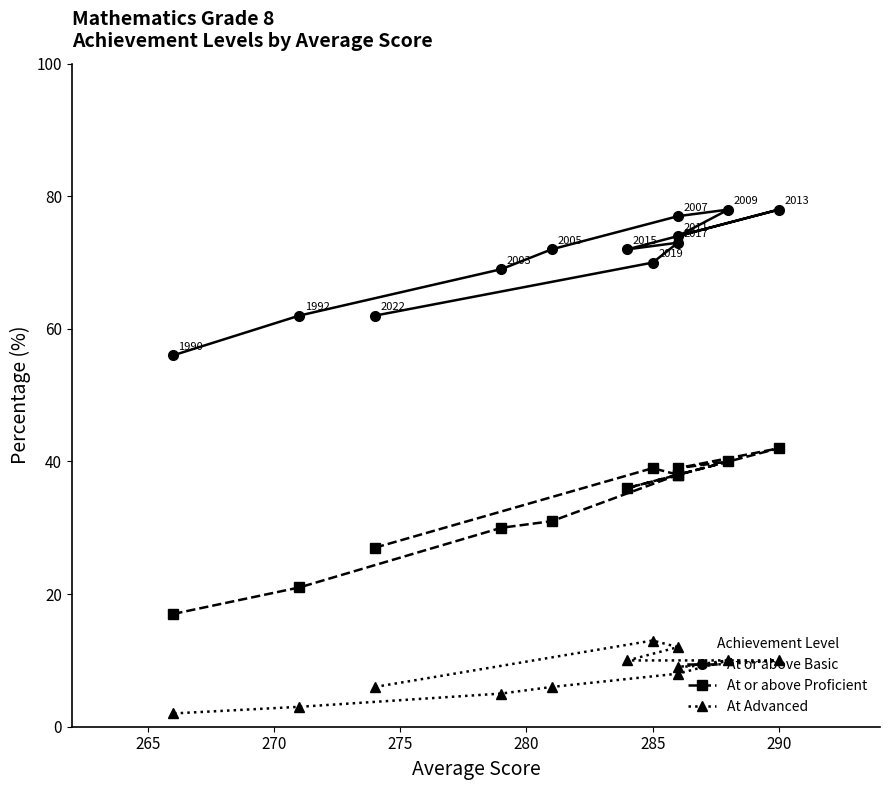

What are all the series names shown in the legend?

At or above Basic, At or above Proficient, At Advanced